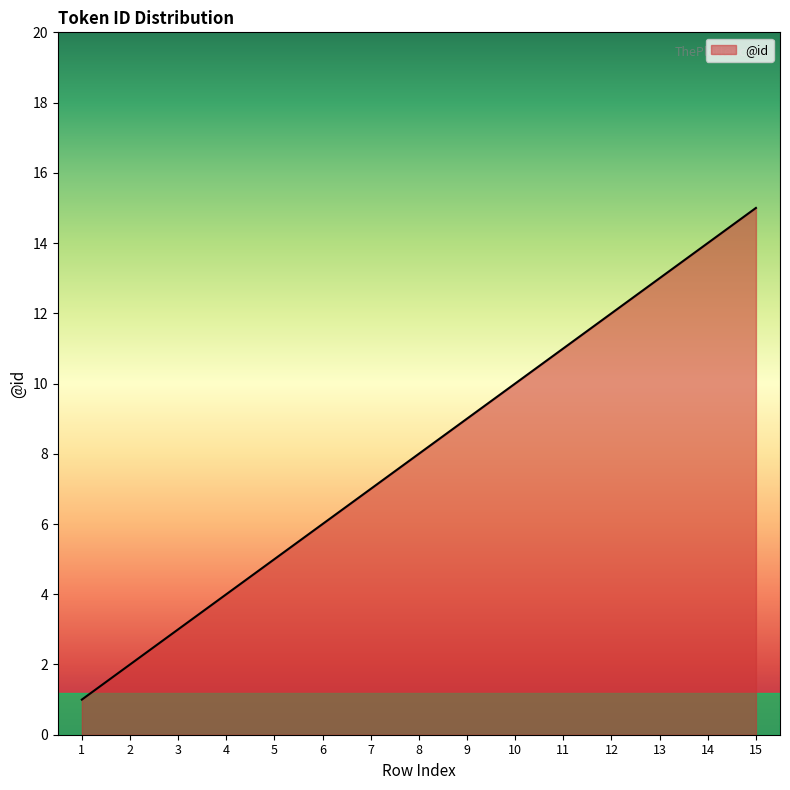

Count the number of data series in this chart.

1